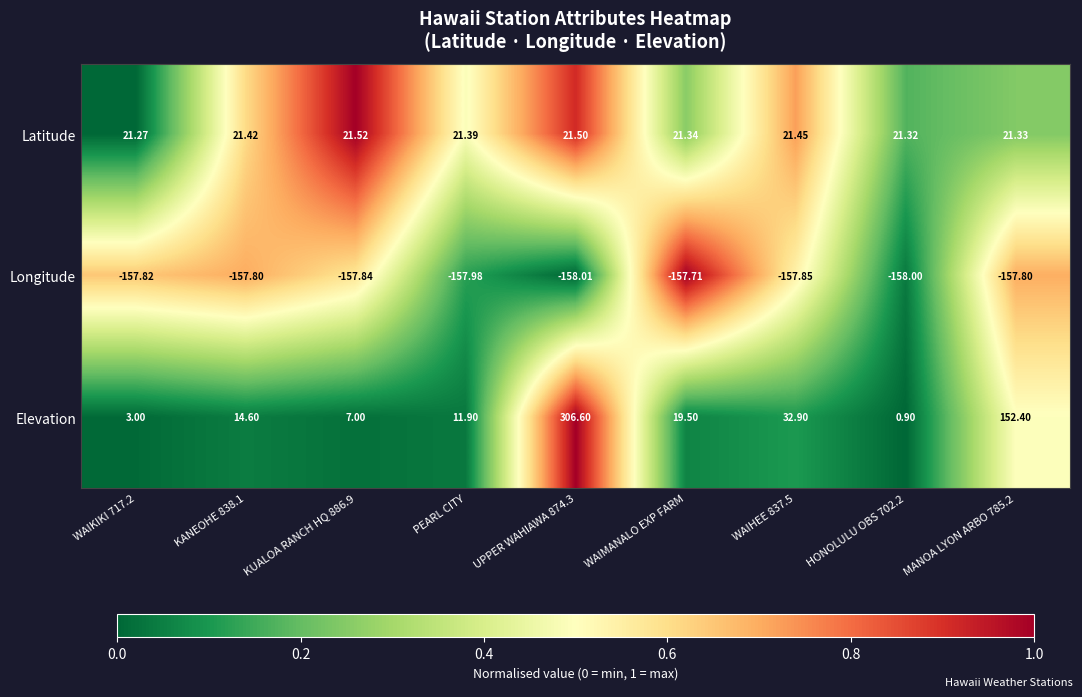

Which series has the widest spread of values?

Elevation